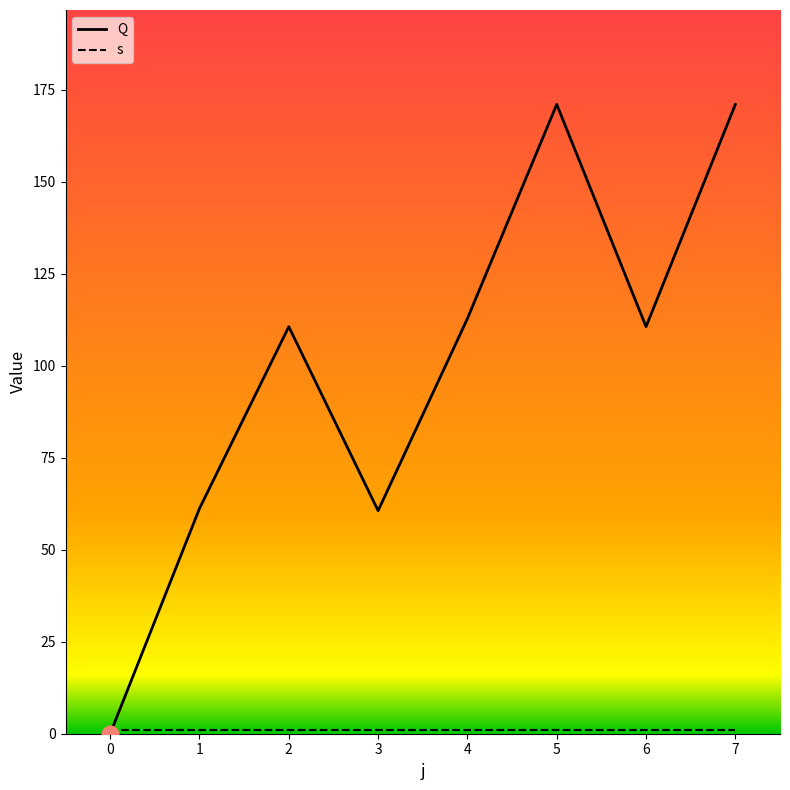

The Q series shows 268.2 at 6. True or false?

False